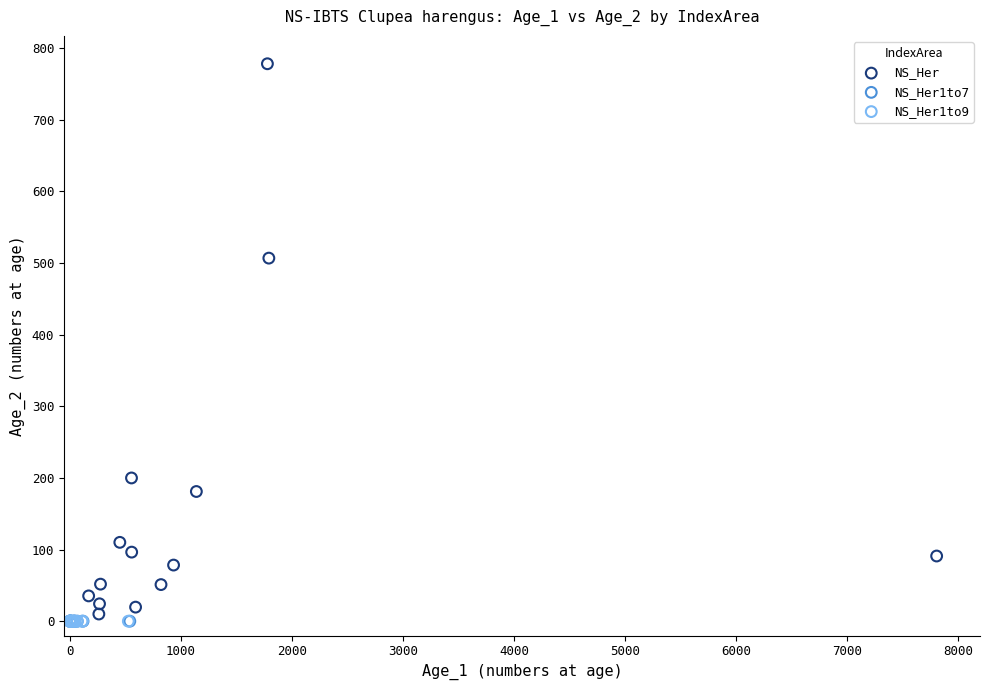

Which series reaches the maximum Y coordinate?

NS_Her